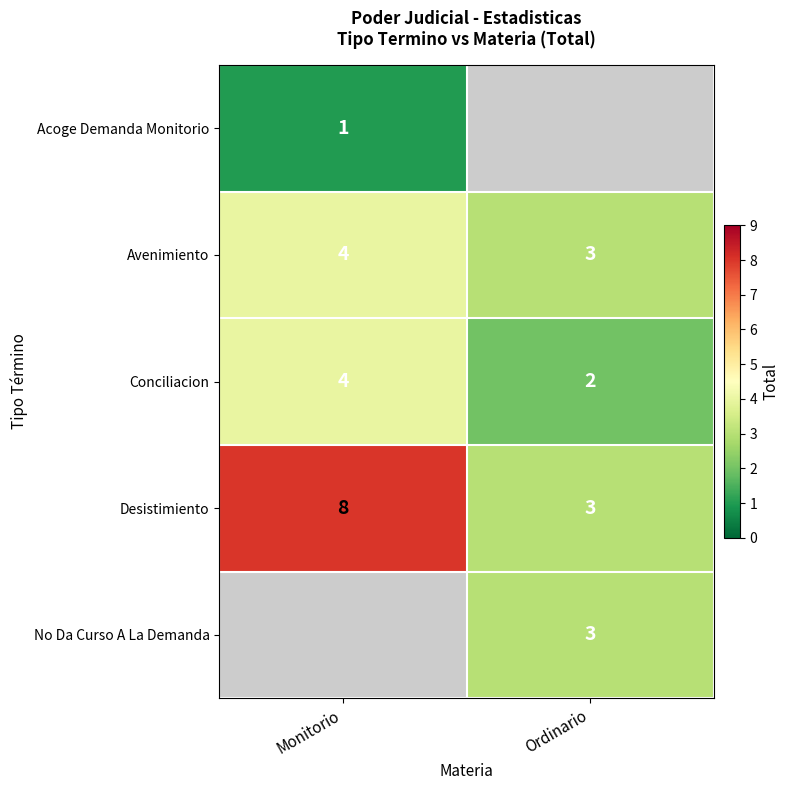

What is the sum of the Desistimiento values at Ordinario and Monitorio?

11